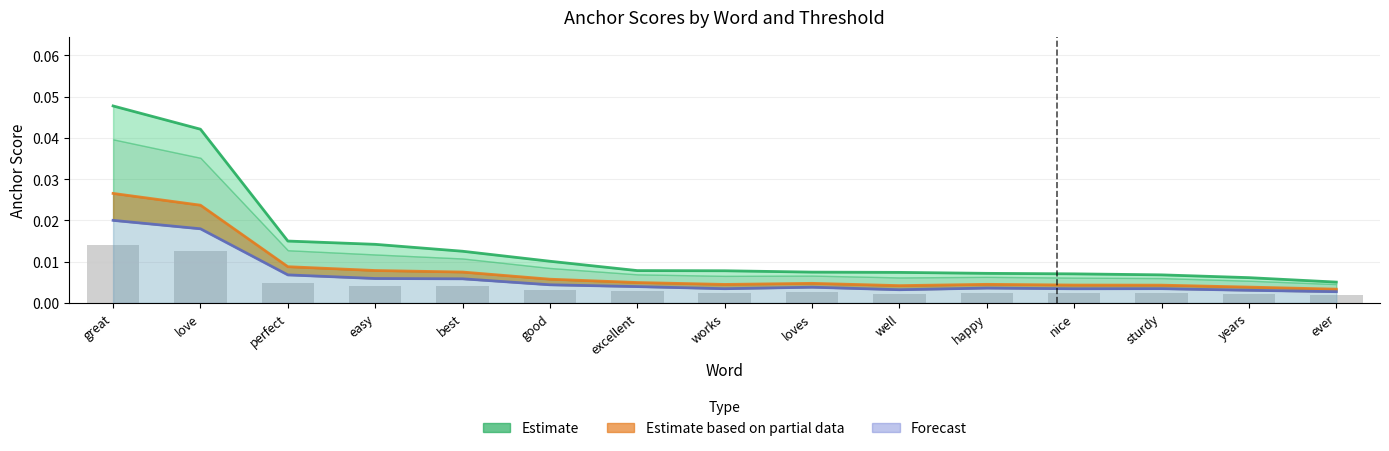

Are the bars grouped side by side (vs. stacked)?

Yes